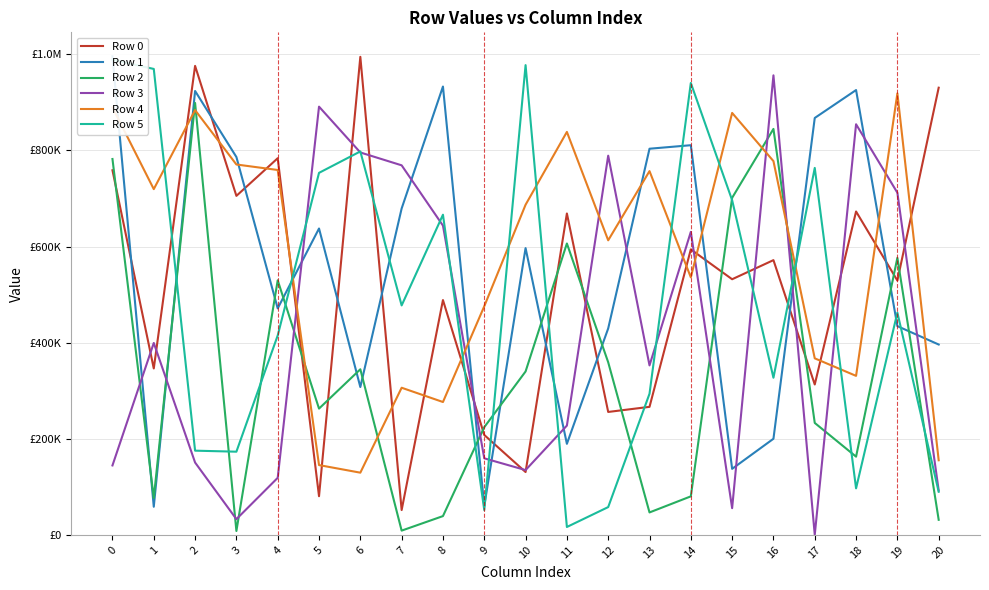

List the labels in order of Row 0 value, smallest first.

7, 5, 10, 9, 12, 13, 17, 1, 8, 19, 15, 16, 14, 11, 18, 3, 0, 4, 20, 2, 6